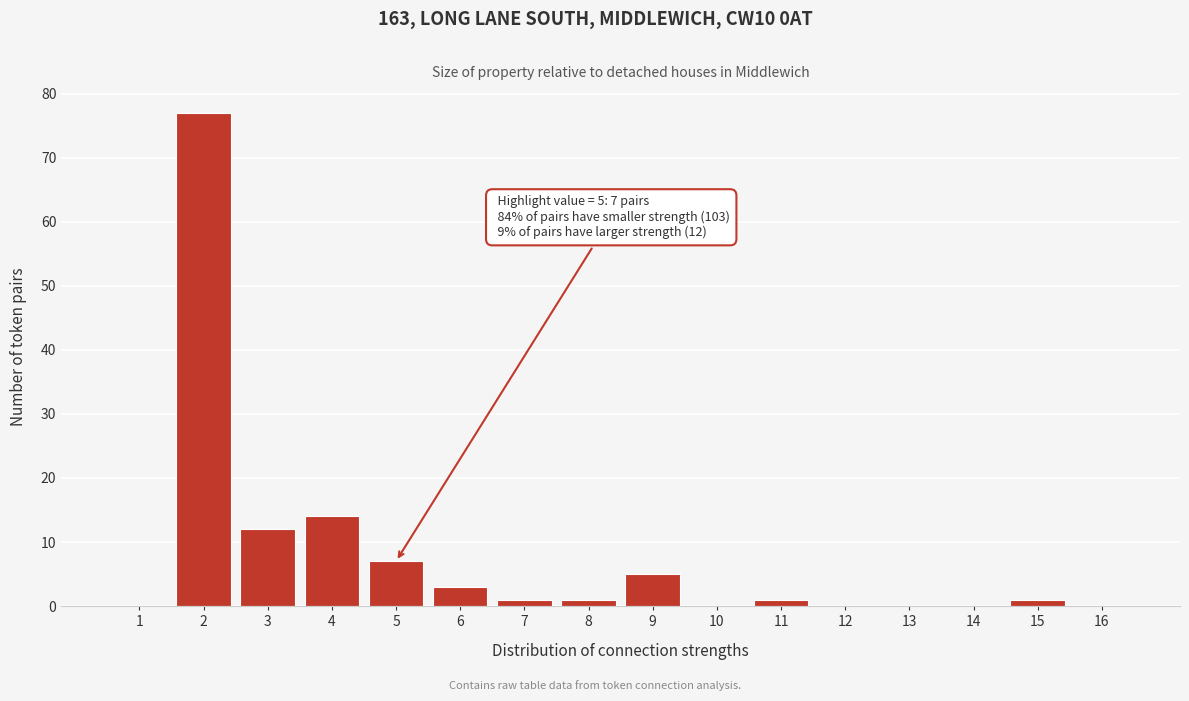

Reading left to right, what are all the values shown in this chart?

1=0	2=77	3=12	4=14	5=7	6=3	7=1	8=1	9=5	10=0	11=1	12=0	13=0	14=0	15=1	16=0